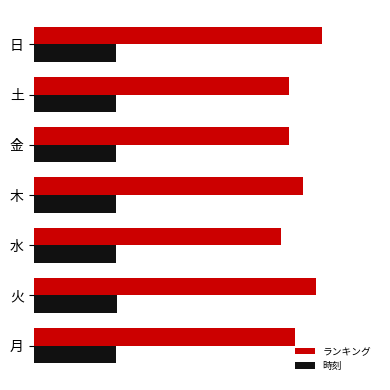

Rank the series by their average value, from lowest to highest.

時刻, ランキング